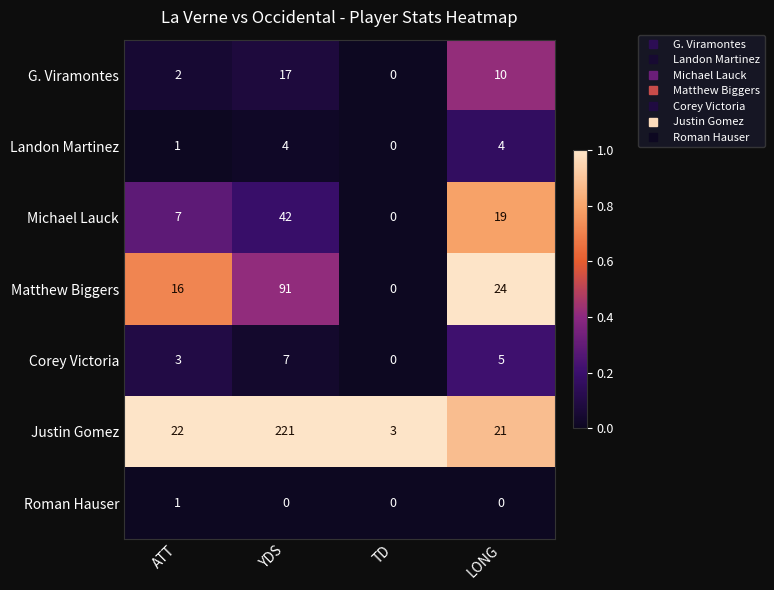

Between ATT and YDS, which series saw the biggest shift?

Justin Gomez